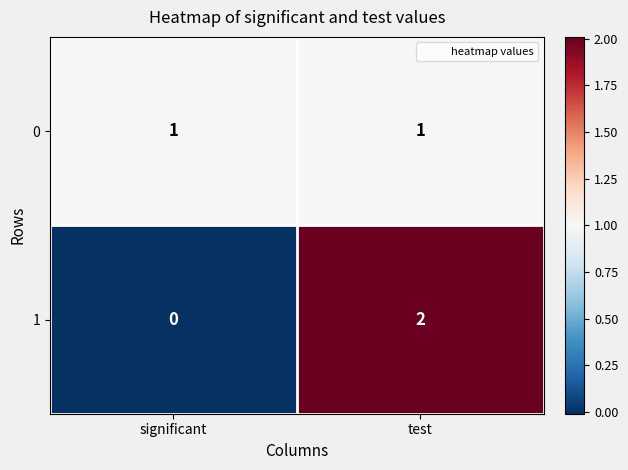

At which category is the sum across all series the highest?

test